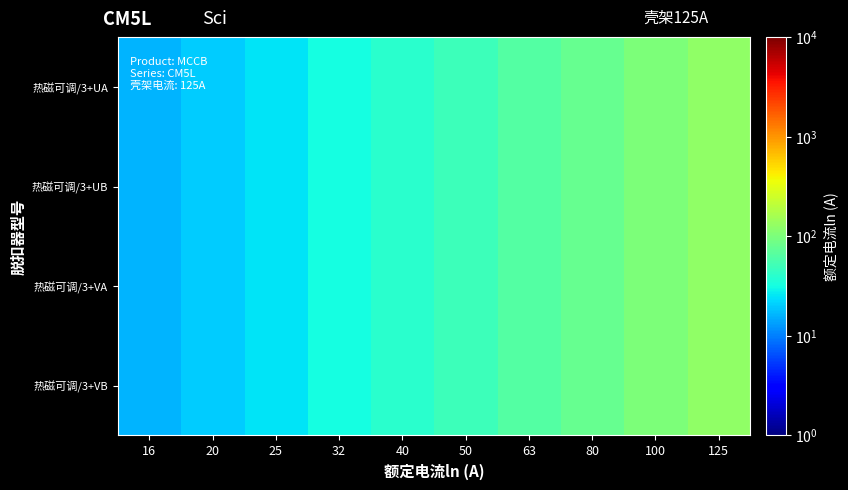

Reading left to right, extract all data points from this chart.

热磁可调/3+UA: 16=16	20=20	25=25	32=32	40=40	50=50	63=63	80=80	100=100	125=125
热磁可调/3+UB: 16=16	20=20	25=25	32=32	40=40	50=50	63=63	80=80	100=100	125=125
热磁可调/3+VA: 16=16	20=20	25=25	32=32	40=40	50=50	63=63	80=80	100=100	125=125
热磁可调/3+VB: 16=16	20=20	25=25	32=32	40=40	50=50	63=63	80=80	100=100	125=125